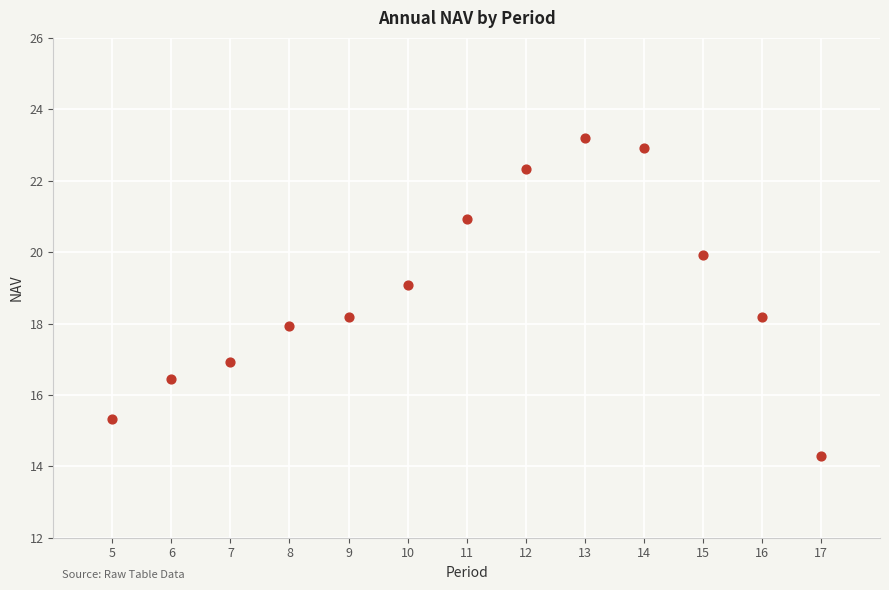

What is the range of X values (max minus min)?

12.0